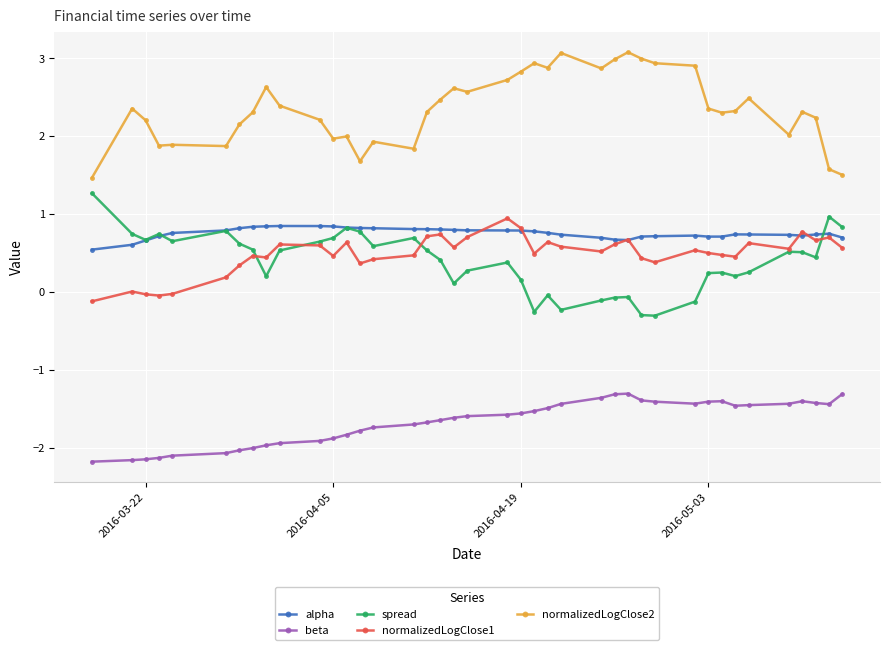

What is the value of the normalizedLogClose2 point at the 39th from the left?

1.6